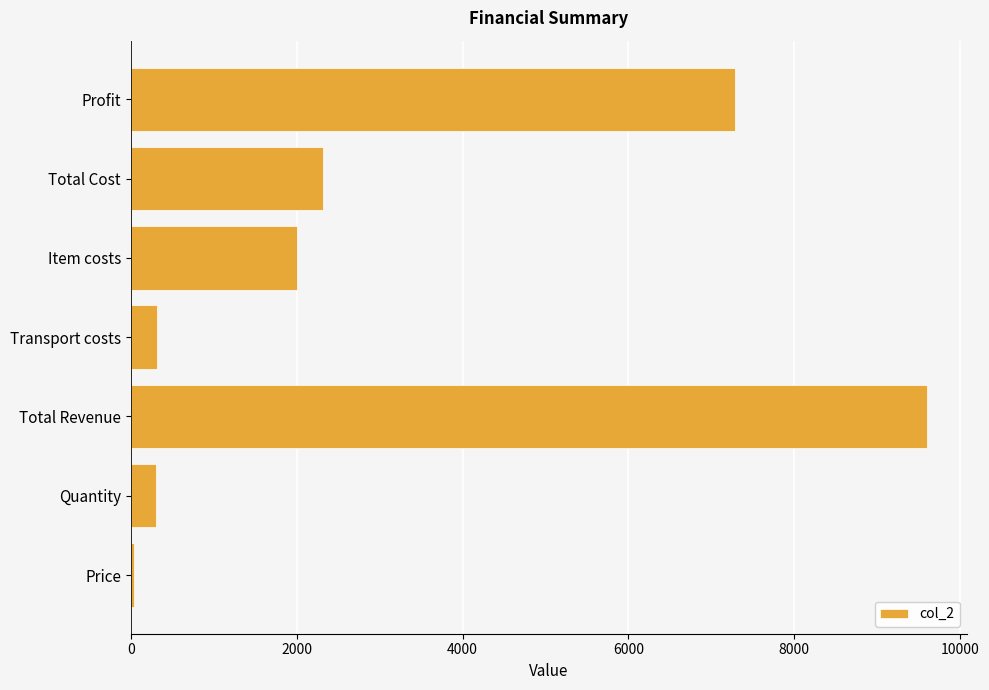

Between Price and Transport costs, which is larger?

Transport costs